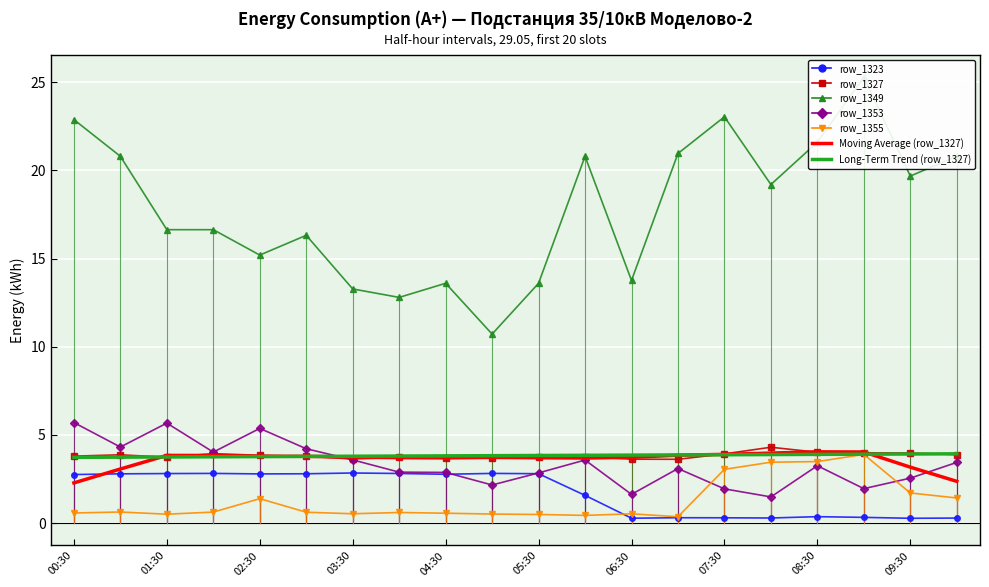

How many interior local peaks does the row_1355 series have?

5